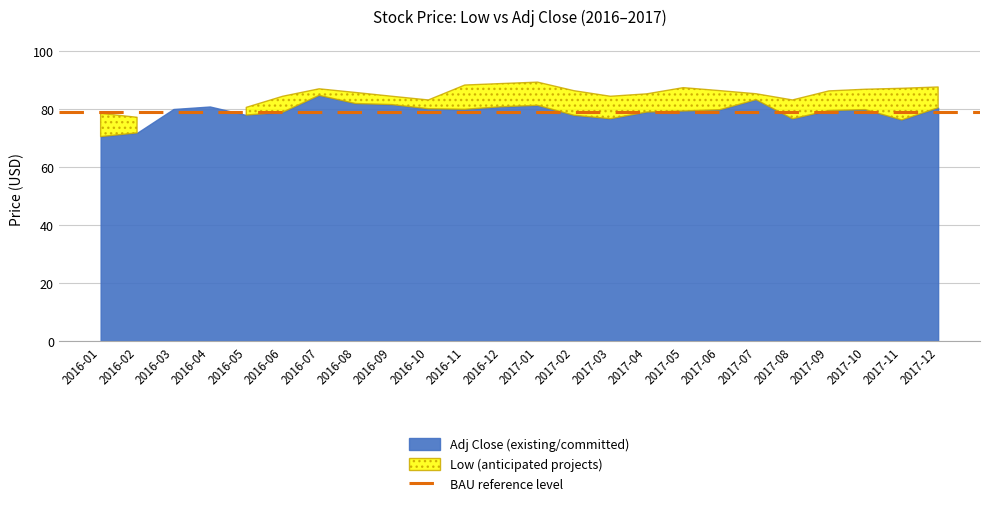

What position from the right is 2017-03?

10